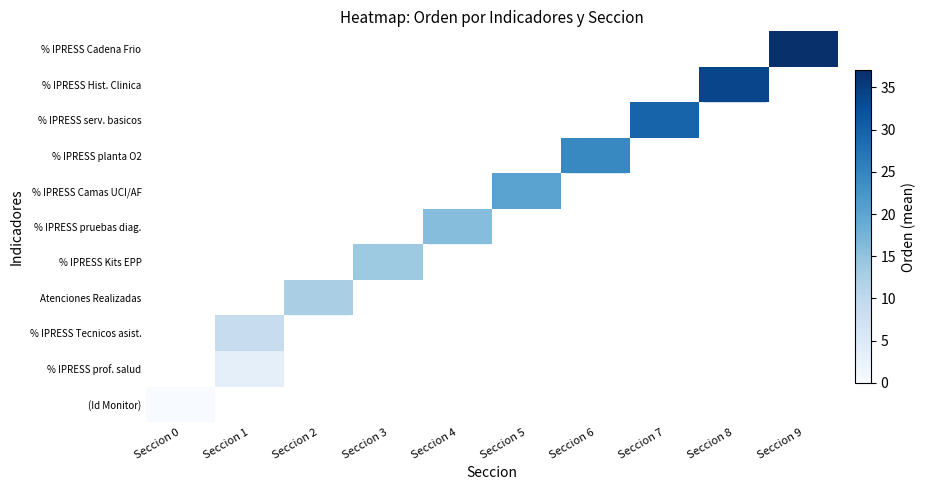

How many categories are shown in the chart?

10